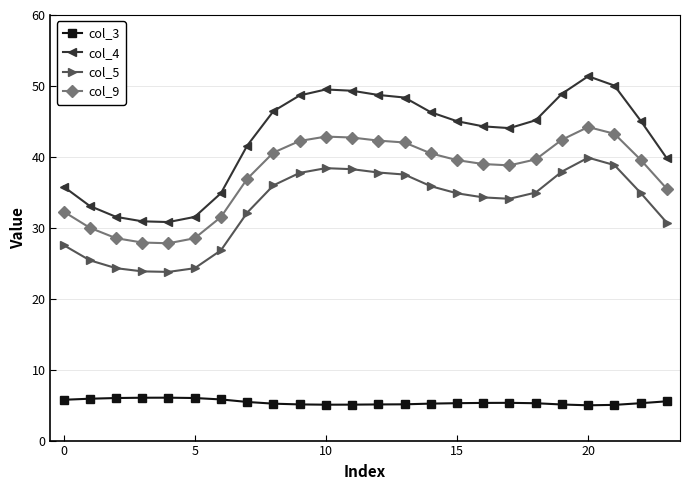

What is the value of the col_3 point at the 3rd from the left?

6.0